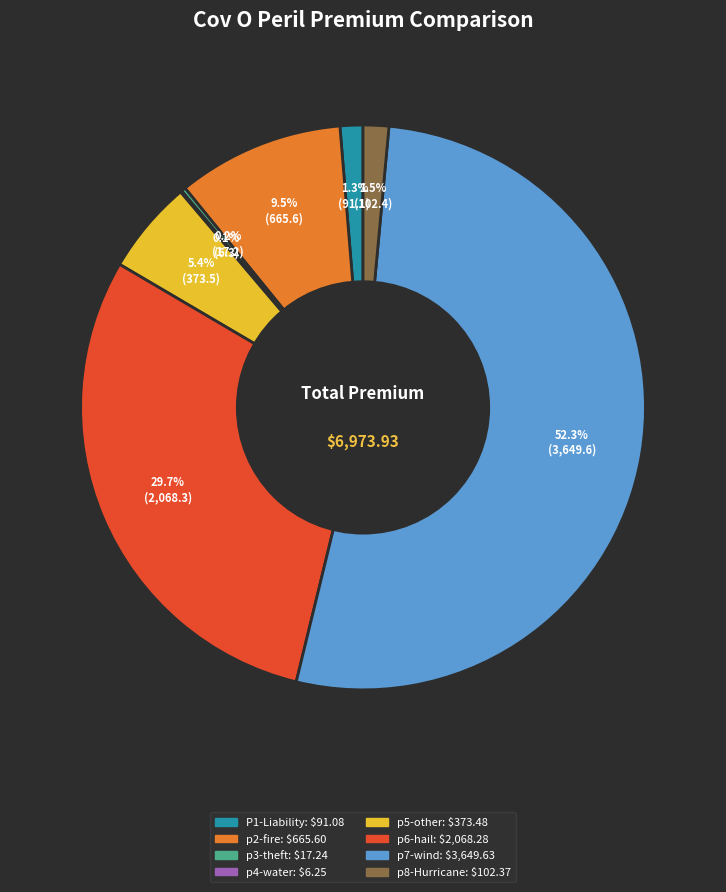

Approximately how many times larger is the value at p2-fire compared to p5-other?

1.8